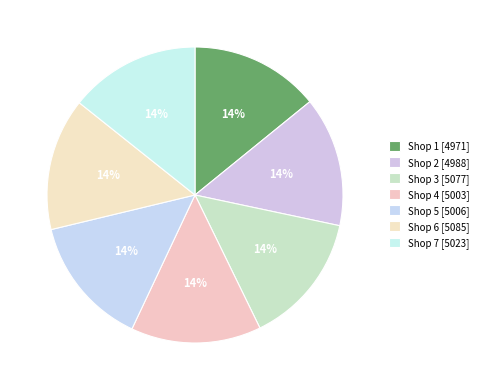

Approximately how many times larger is the value at Shop 6 compared to Shop 3?

1.0